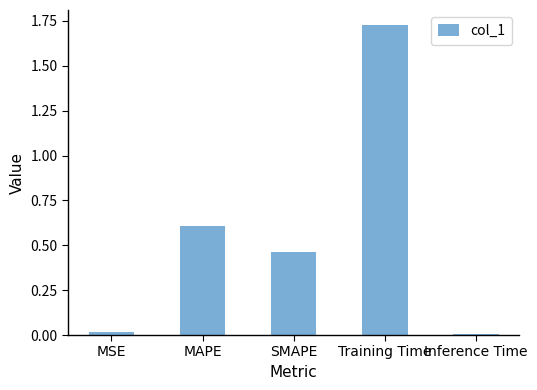

What is the label of the 4th bar from the left?

Training Time